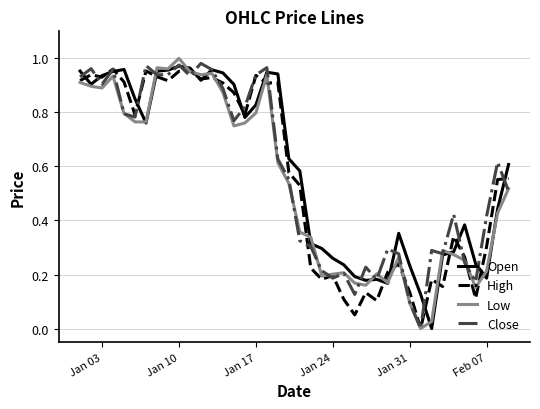

Is this an area chart (filled region under the line)?

No